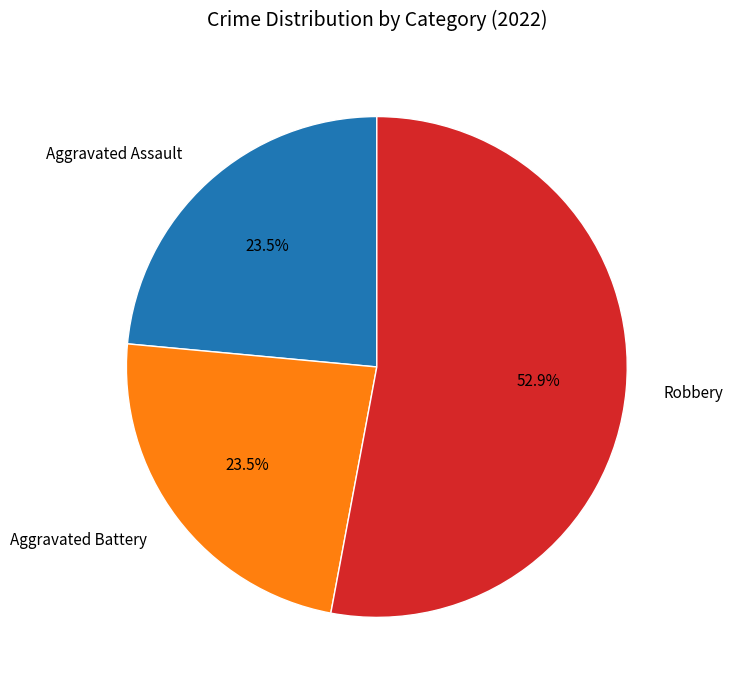

Combined, do Aggravated Battery and Robbery account for over 50%?

Yes